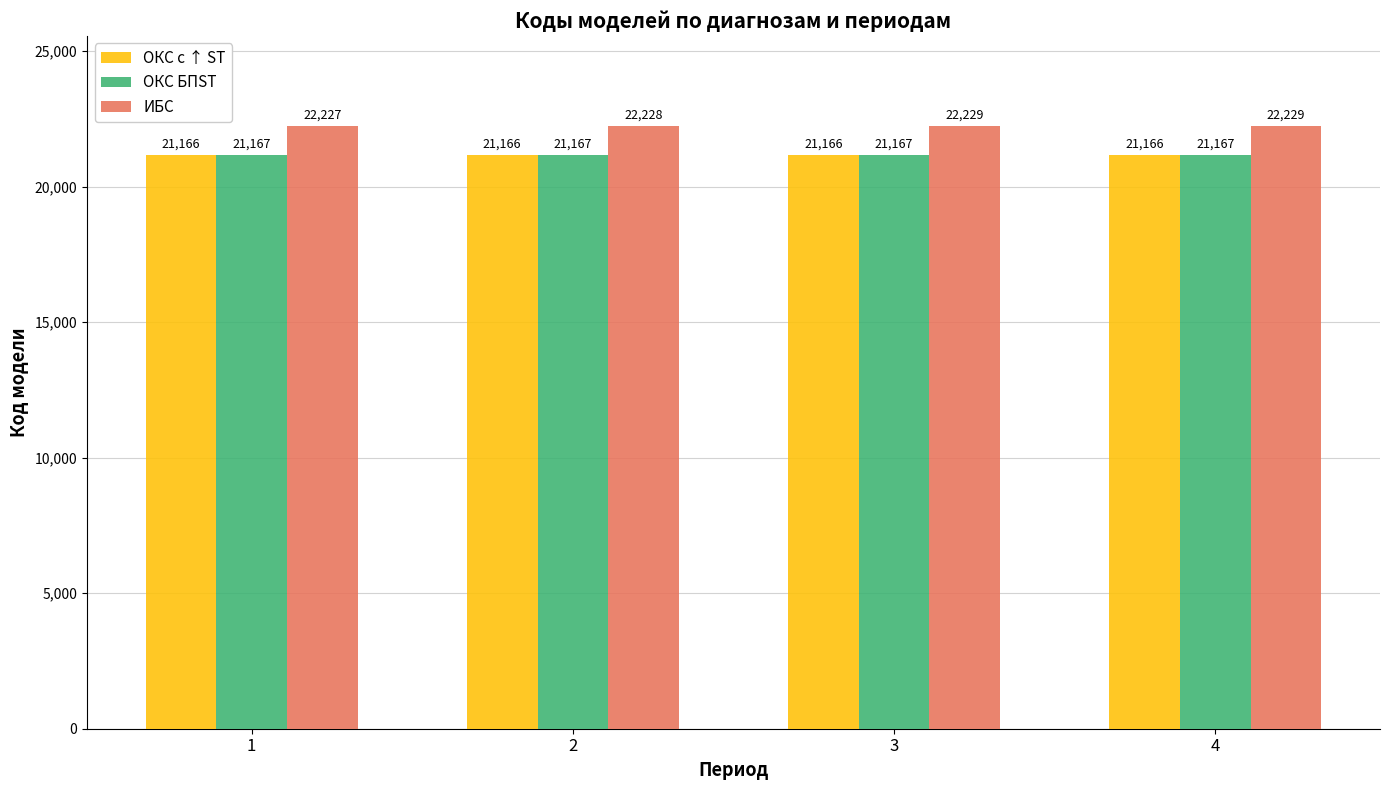

Reading left to right, list all the values displayed in this chart.

ОКС с ↑ ST: 21166	21166	21166	21166
ОКС БПST: 21167	21167	21167	21167
ИБС: 22227	22228	22229	22229